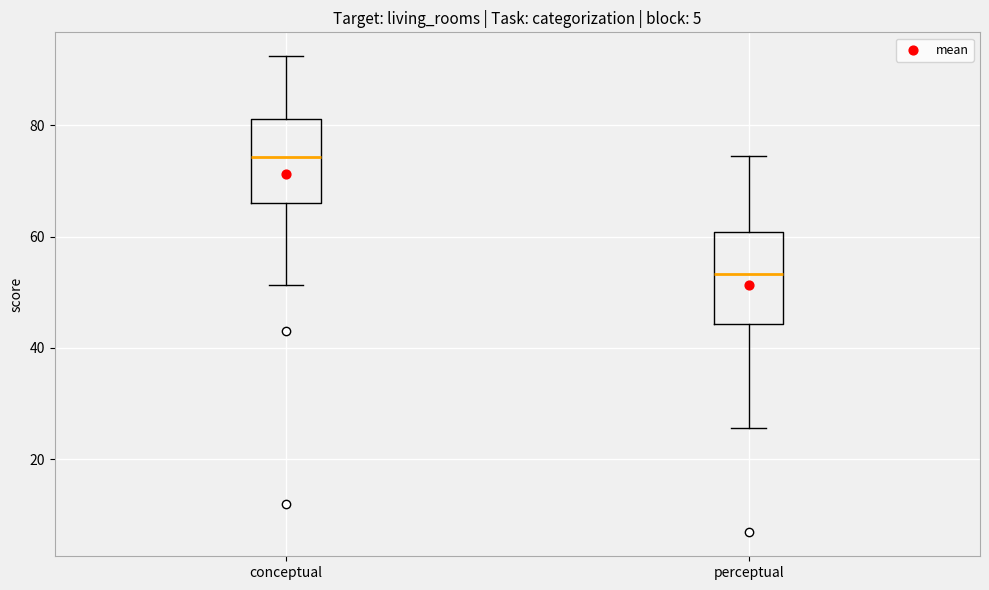

Where is the lower edge of the box for perceptual on the y-axis? The values are not printed on the chart, so give them approximately, as read against the axis.

44